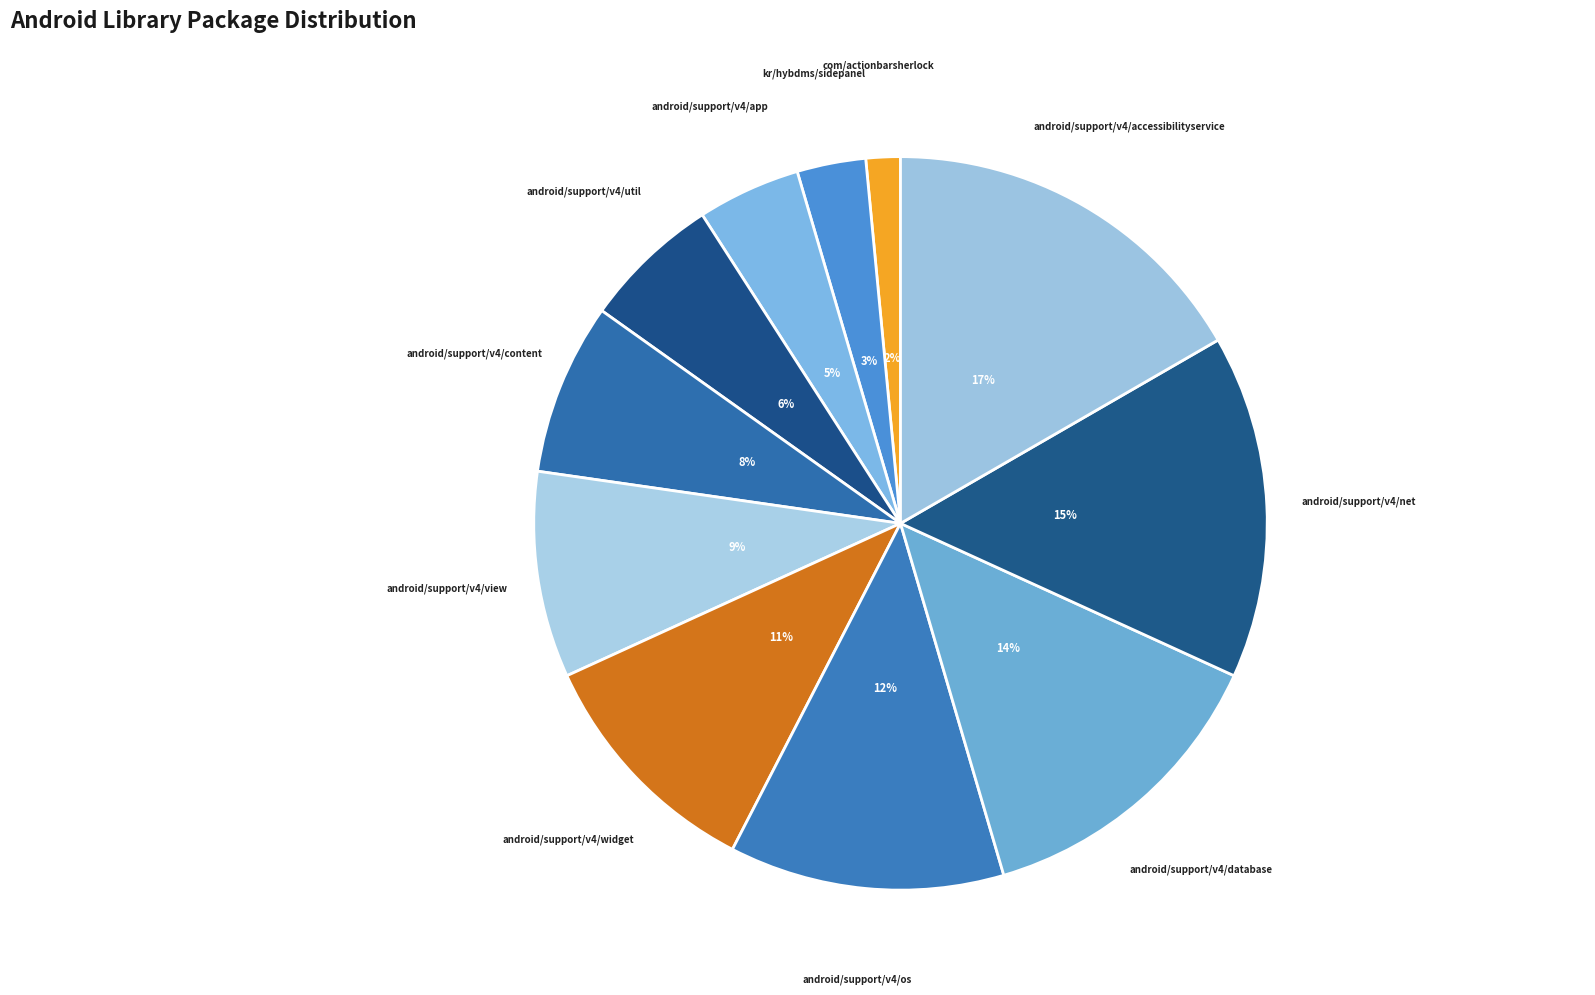

How many segments does this pie chart have?

11